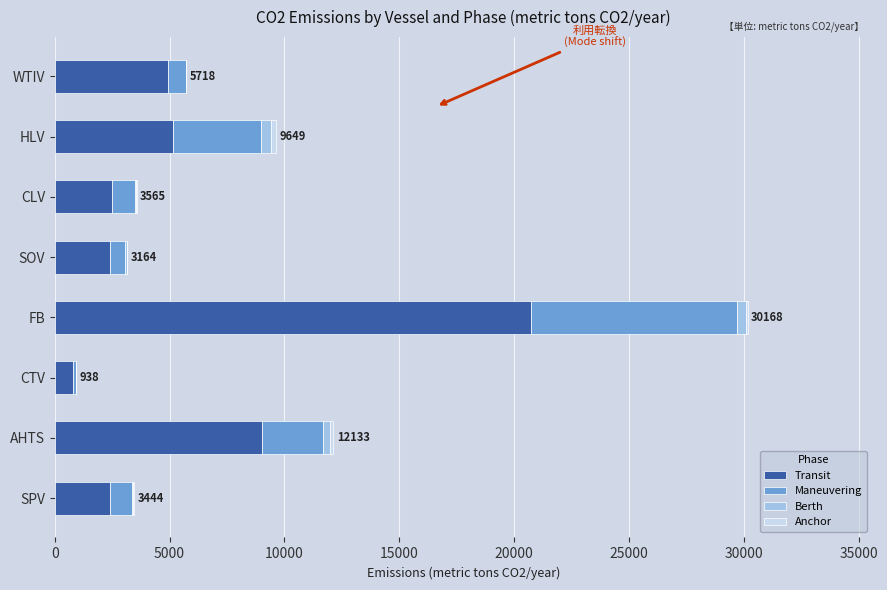

What is the sum of all Transit values?

47982.6